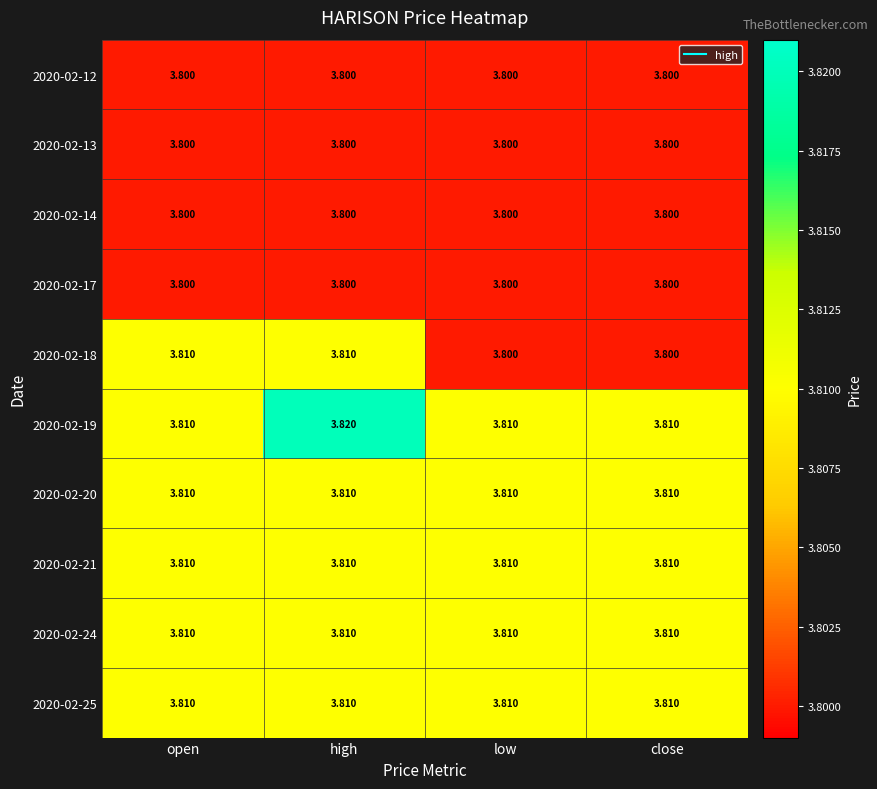

Is the value of 2020-02-17 at open greater than the value of 2020-02-24 at close?

No